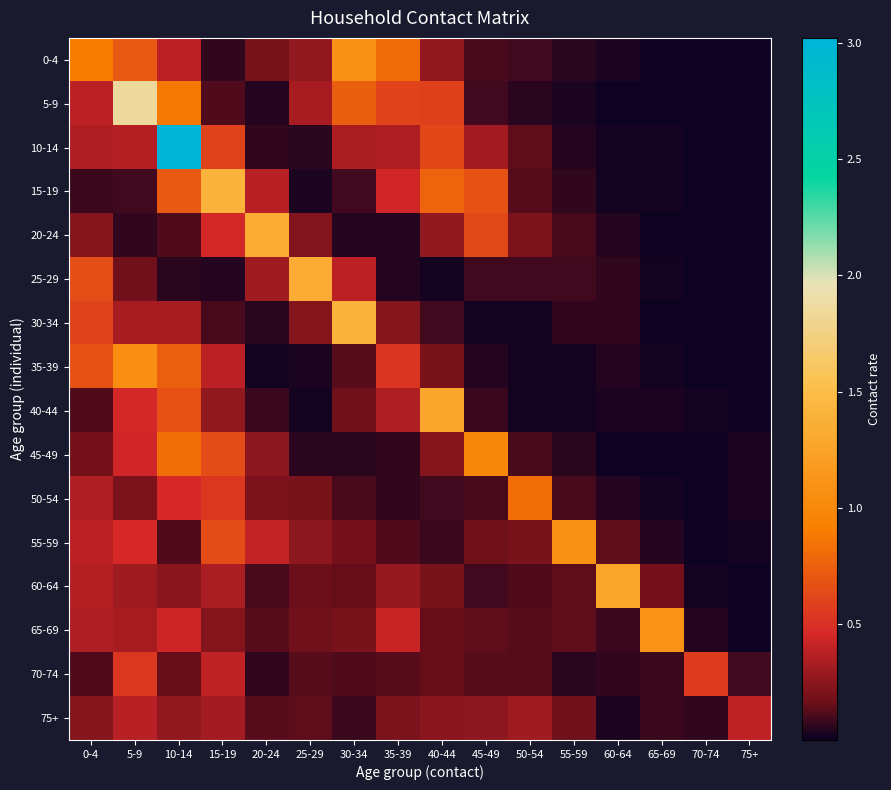

What is the spread (max minus min) of values at 65-69?

1.1